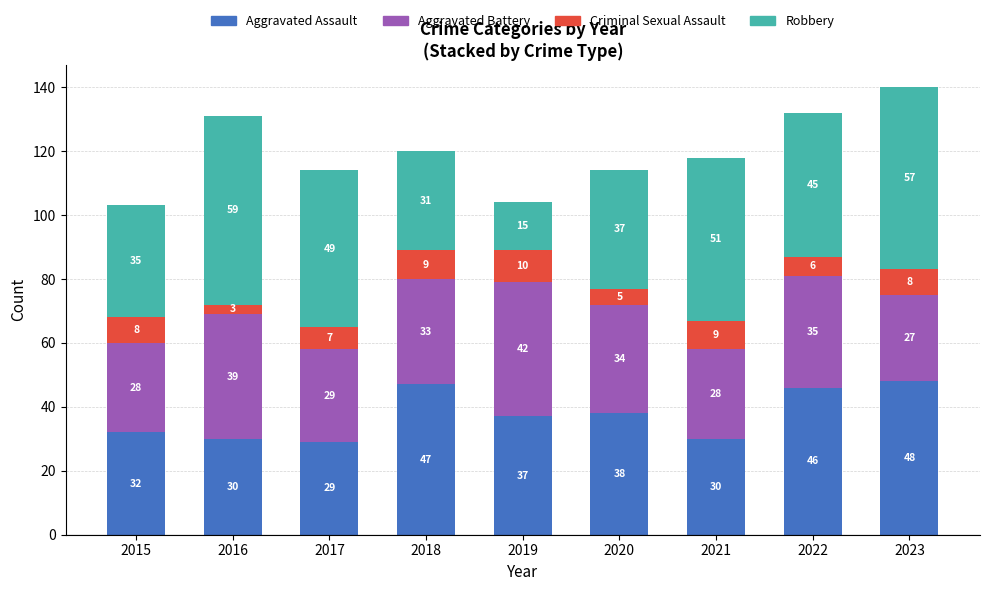

How many data points does each series have?

9